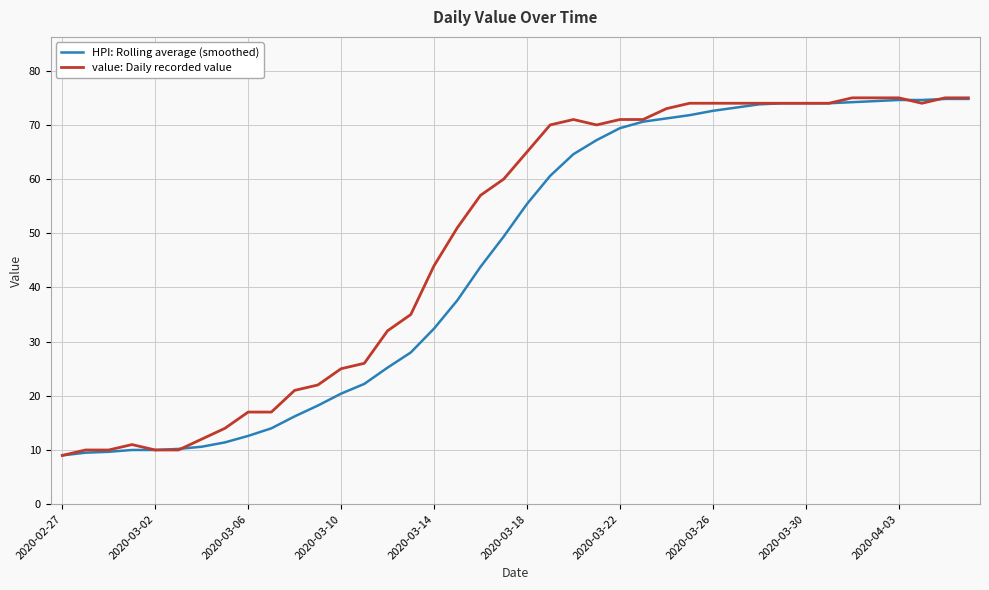

What is the lowest value of the value: Daily recorded value series?

9.0